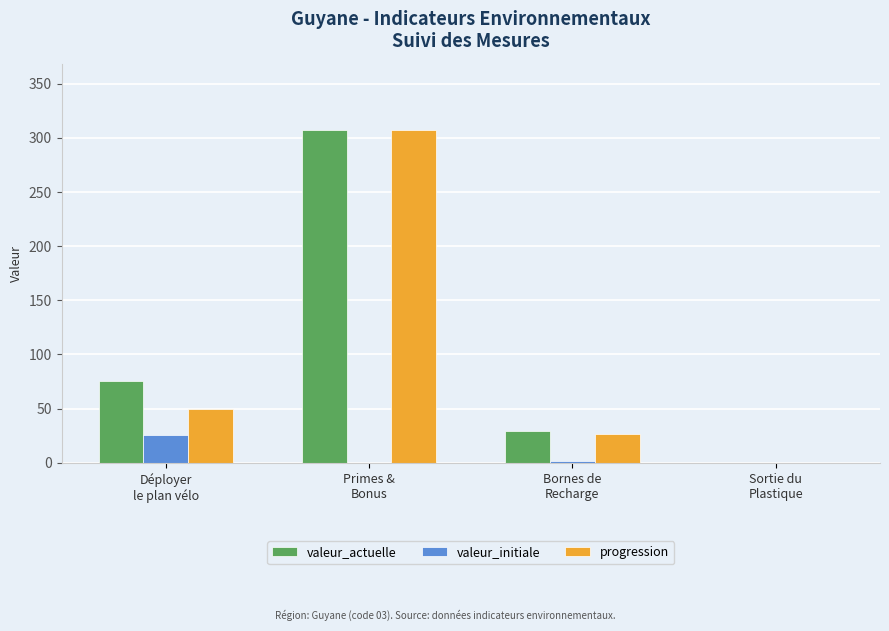

How many data points does each series have?

4